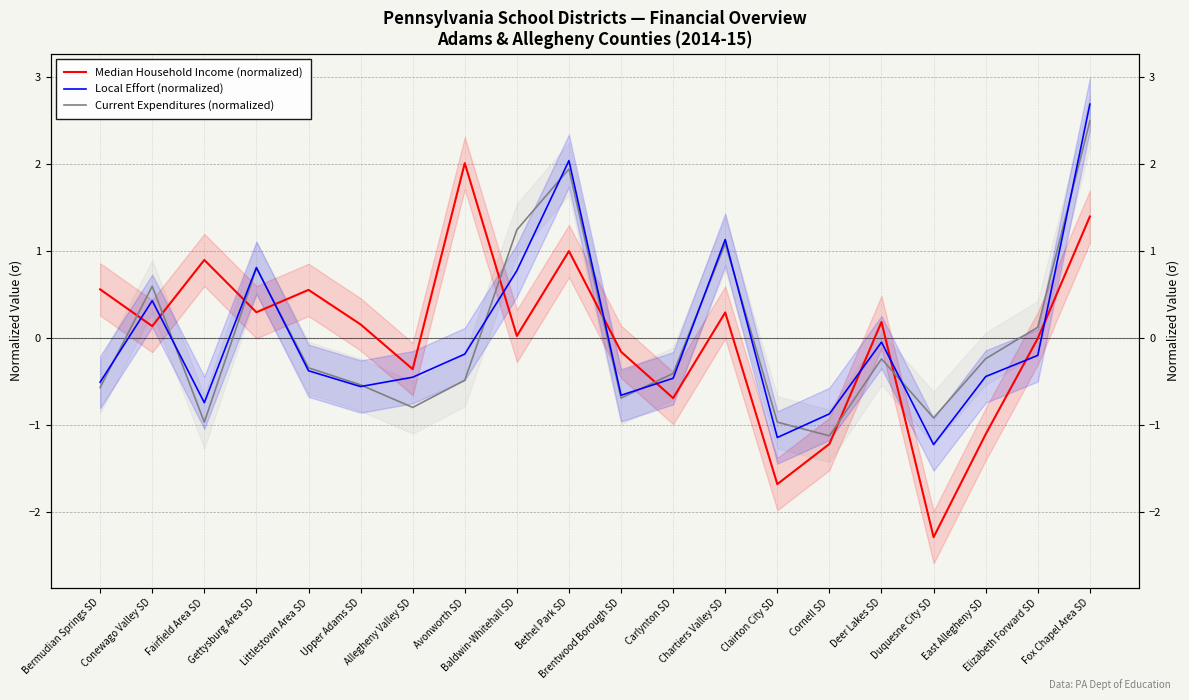

Where is the first local minimum for Local Effort (normalized)?

Fairfield Area SD